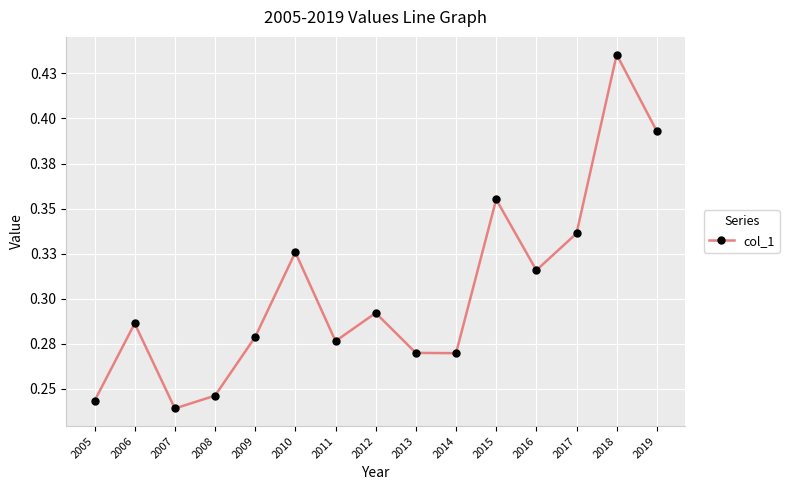

Is this an area chart (filled region under the line)?

No